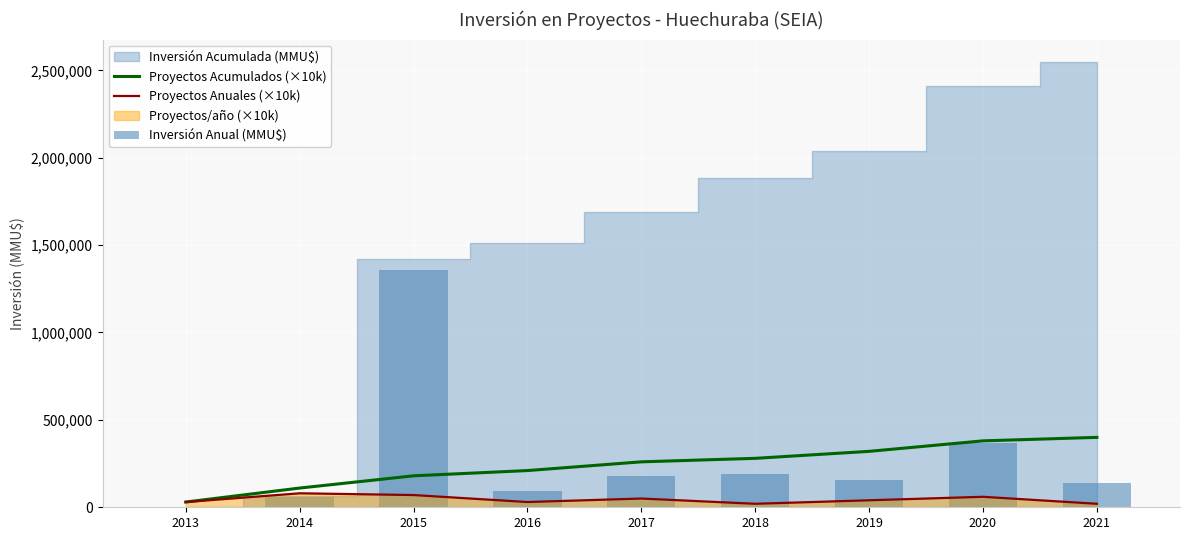

Reading left to right, what are all the values shown in this chart?

Proyectos Acumulados (×10k): 2013=30000	2014=110000	2015=180000	2016=210000	2017=260000	2018=280000	2019=320000	2020=380000	2021=400000
Proyectos Anuales (×10k): 2013=30000	2014=80000	2015=70000	2016=30000	2017=50000	2018=20000	2019=40000	2020=60000	2021=20000
Inversión Anual (MMU$): 2013=2000	2014=60760	2015=1356678	2016=92267	2017=179556	2018=192549	2019=155707	2020=369068	2021=140000